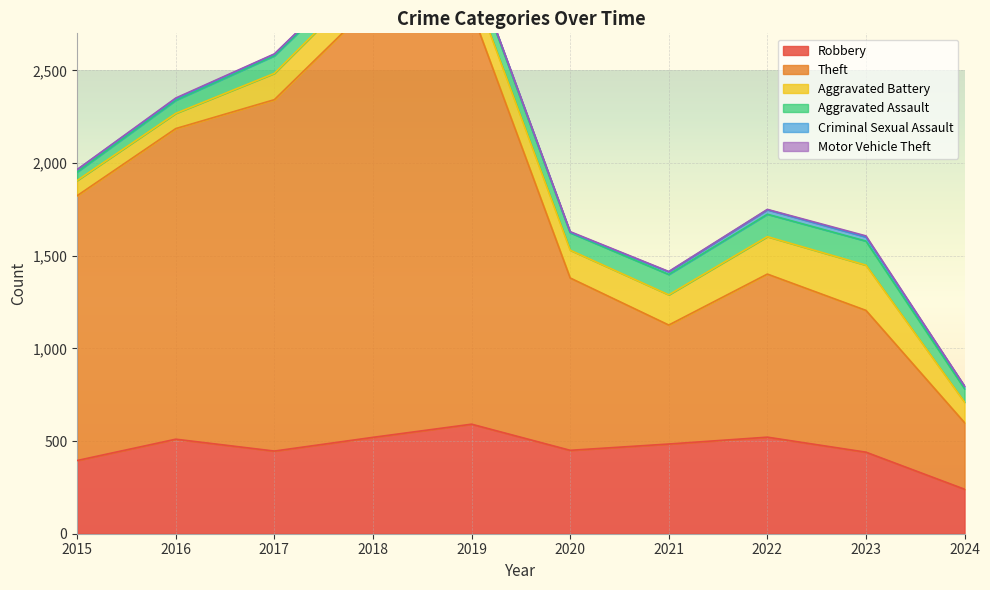

What is the value of the Motor Vehicle Theft point at the 10th from the left?

2